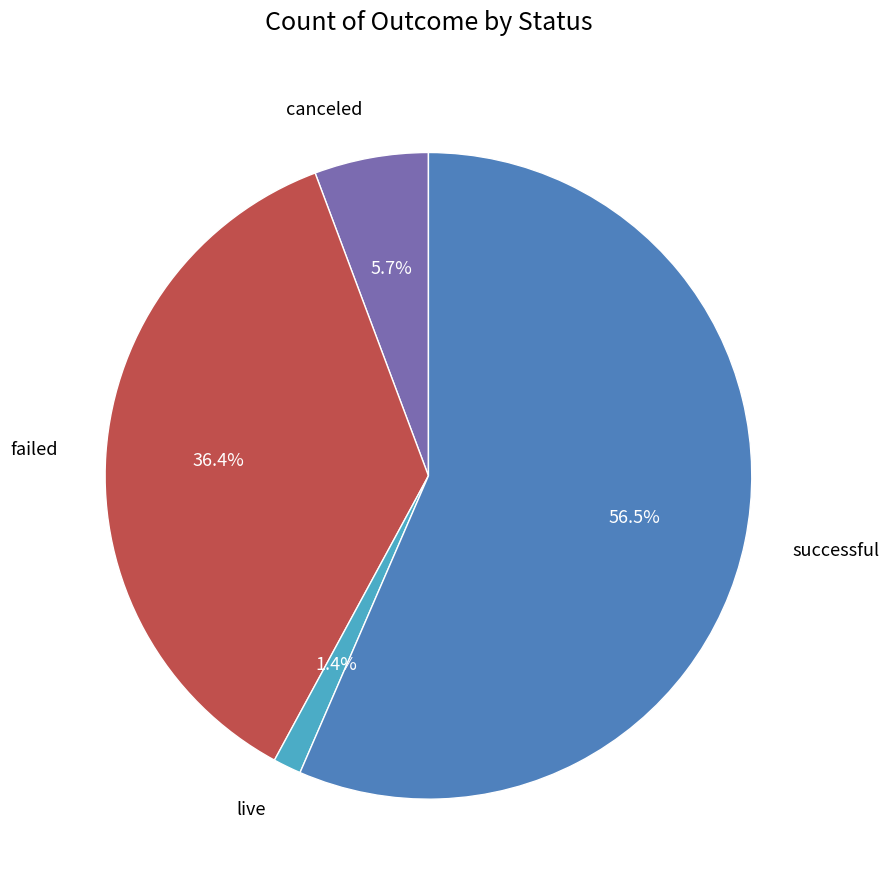

Is there a majority slice in this chart?

Yes